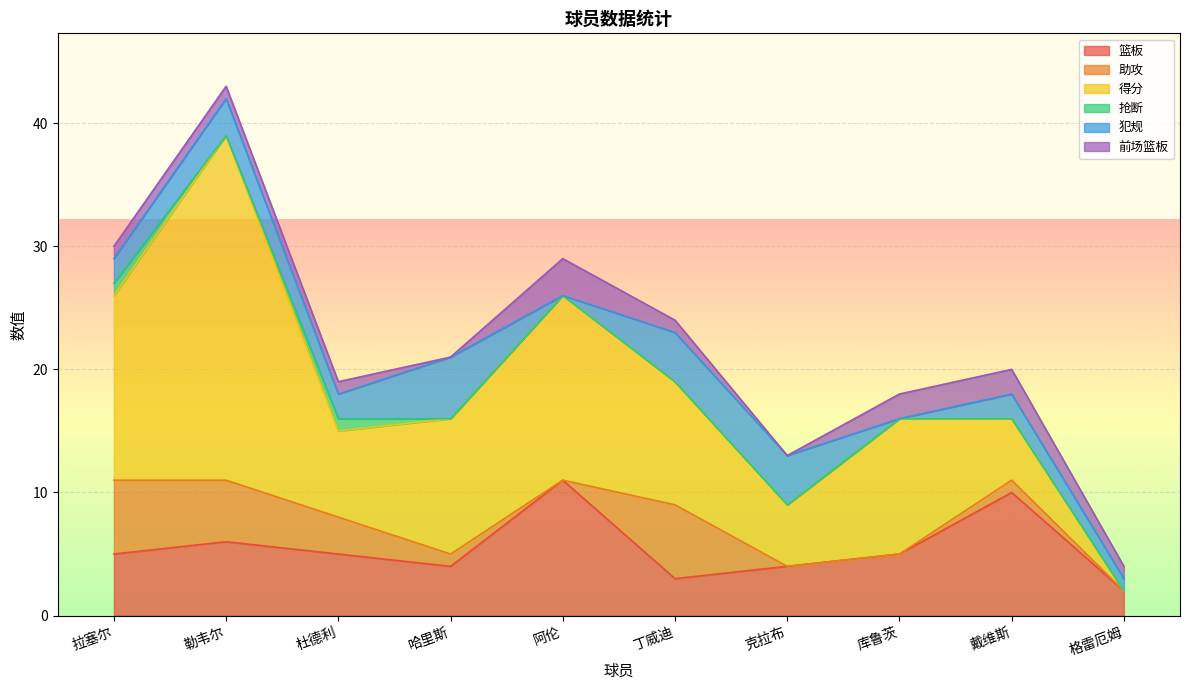

Where is the first local maximum for 助攻?

丁威迪